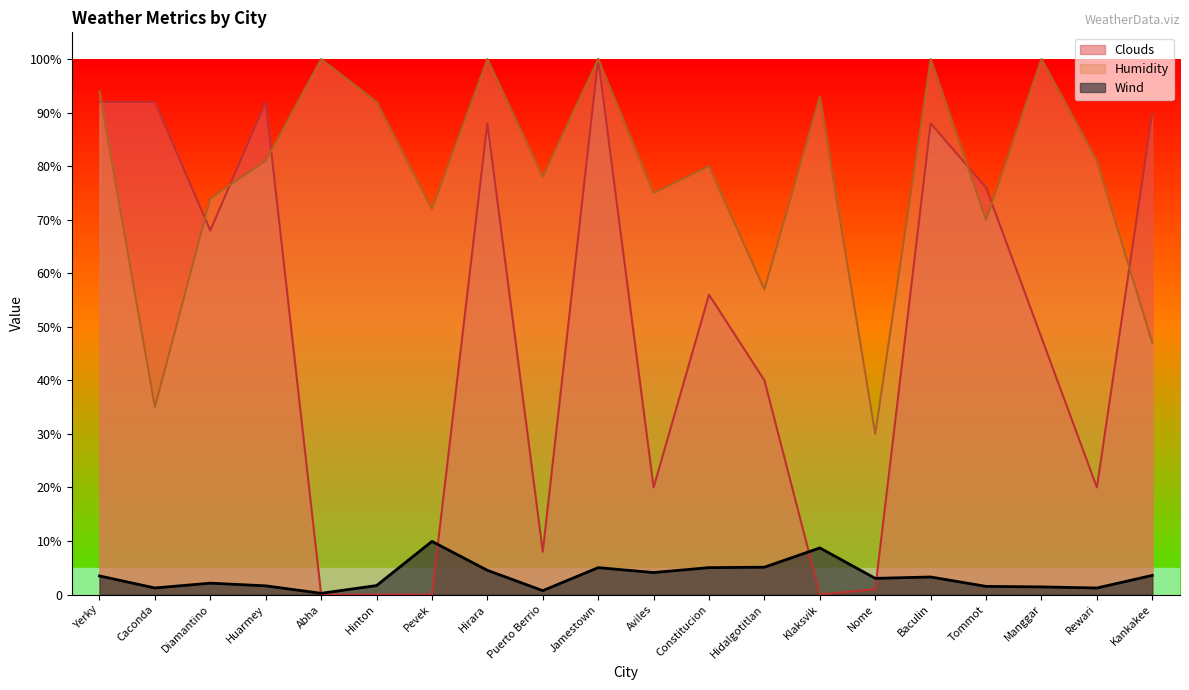

What is the sum of all Wind values?

67.4